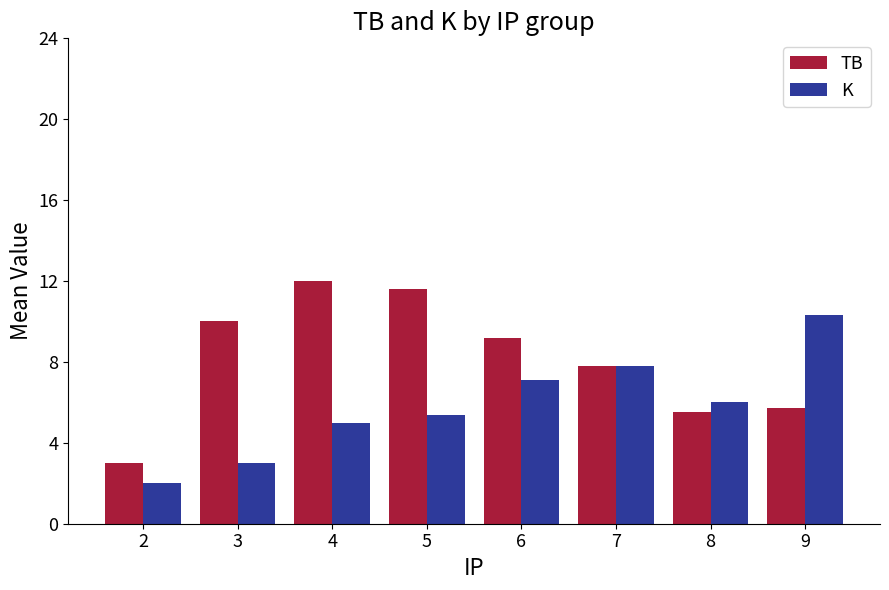

Which category has the highest value across all series?

4